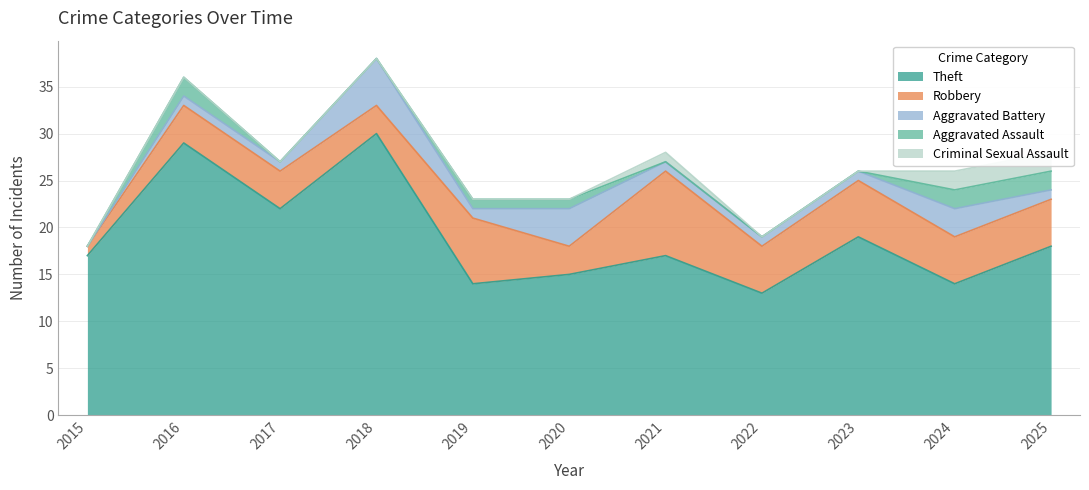

What is the difference between the highest and lowest values at 2020?

15